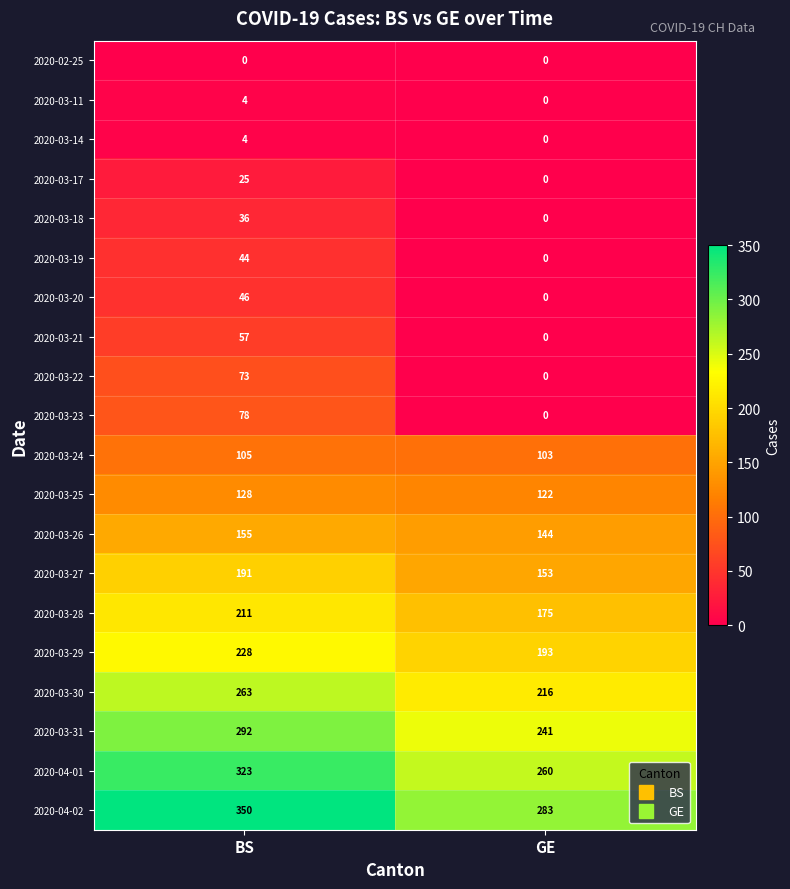

Rank the categories by 2020-04-01 value from highest to lowest.

BS, GE